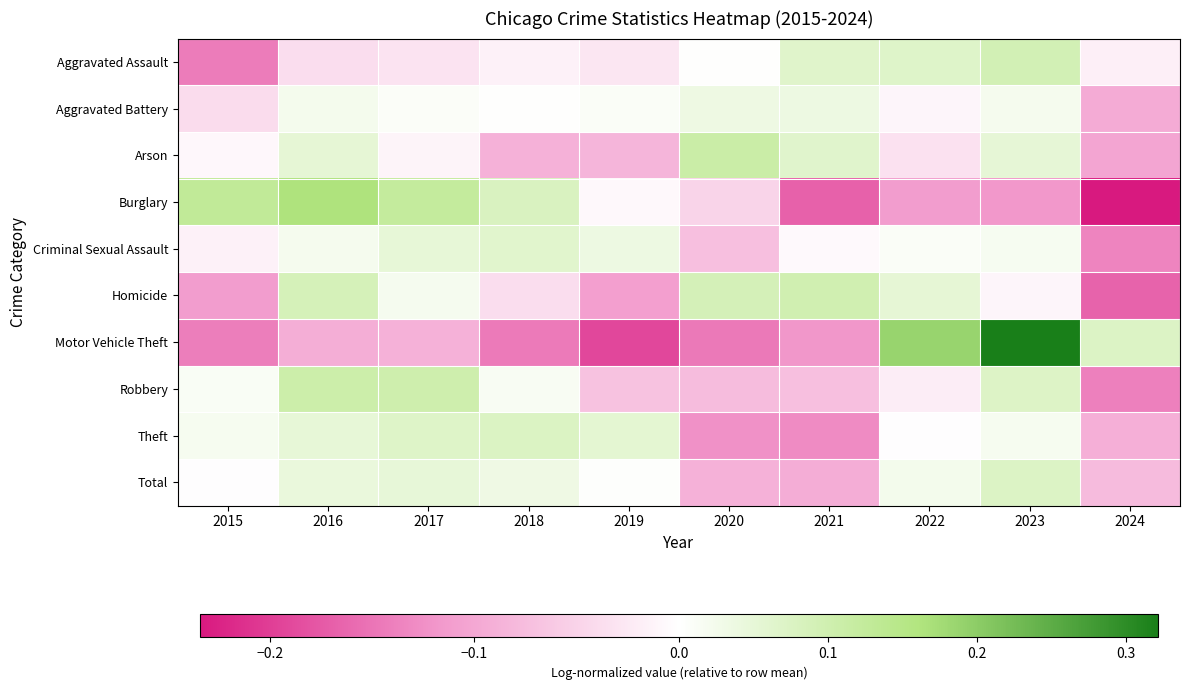

Which series has the largest range (max minus min)?

Motor Vehicle Theft